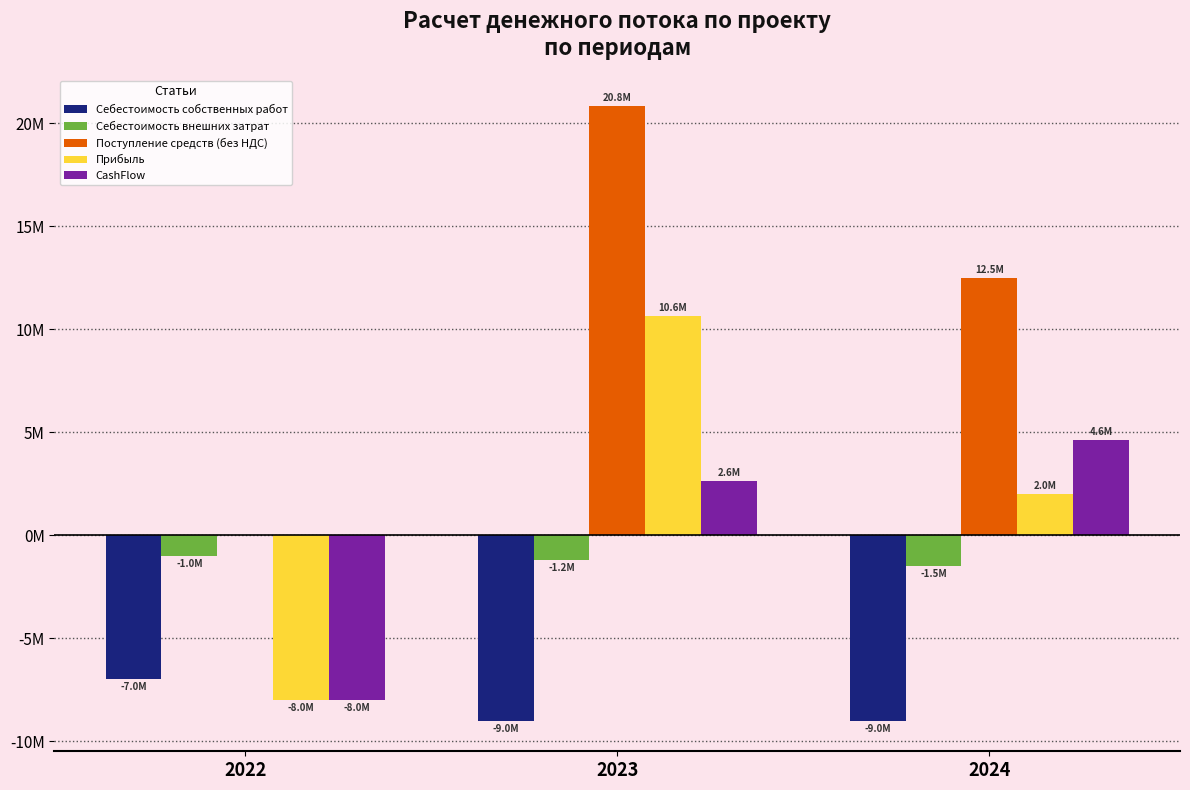

Are the bars grouped side by side (vs. stacked)?

Yes